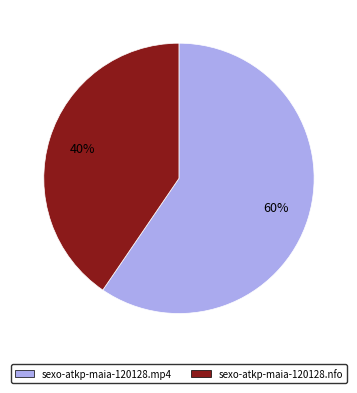

Rank the categories by value from highest to lowest.

sexo-atkp-maia-120128.mp4, sexo-atkp-maia-120128.nfo